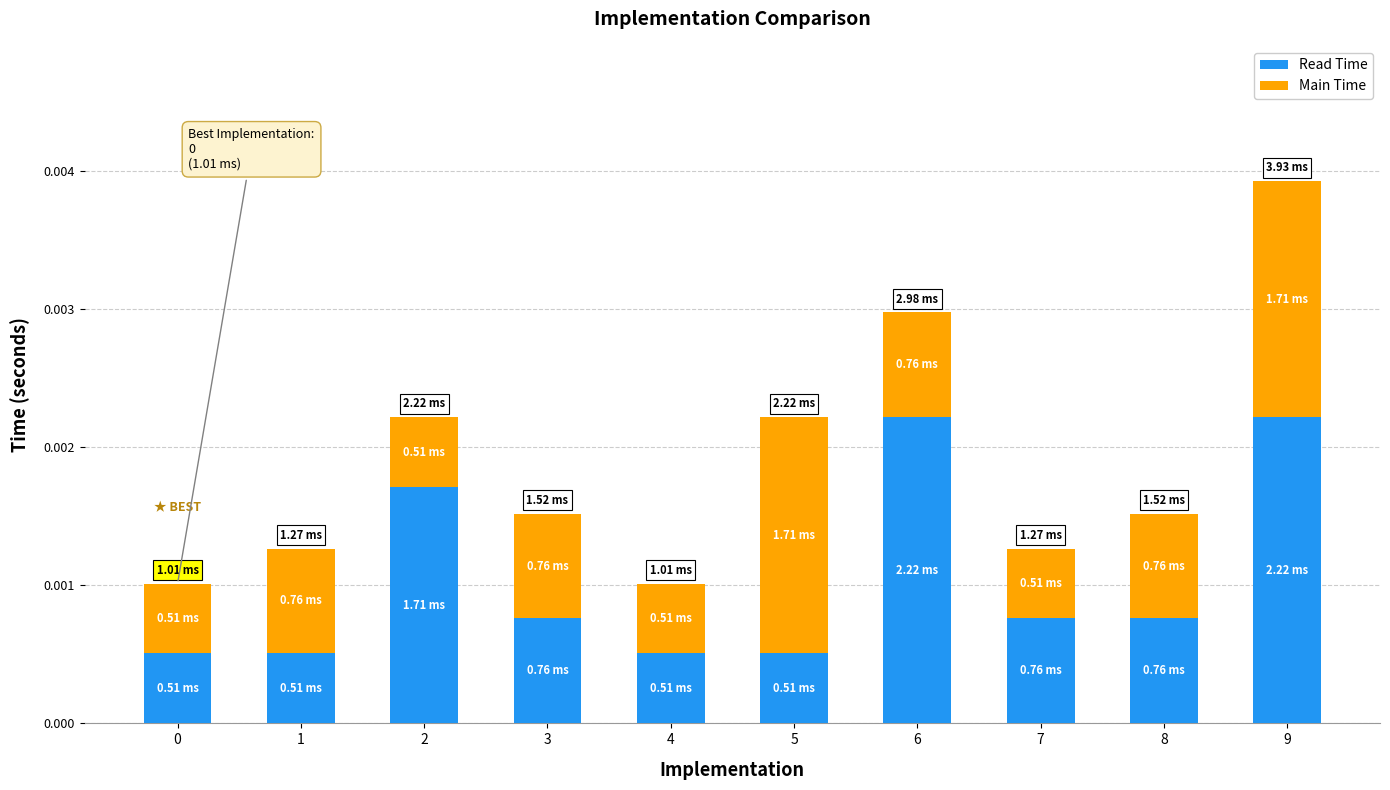

At which category is the sum across all series the highest?

9